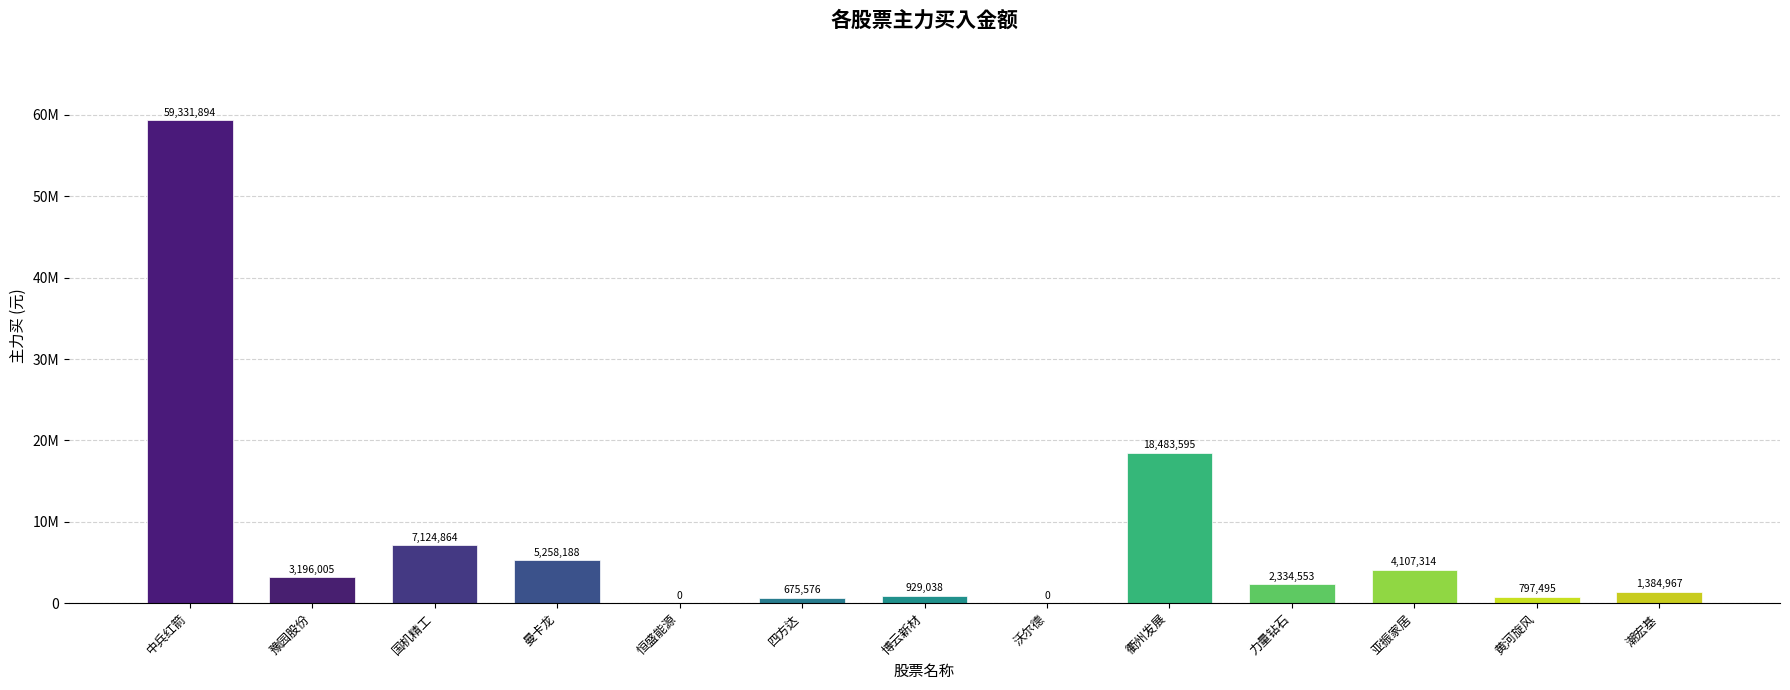

At which category does the chart reach its minimum across all series?

恒盛能源